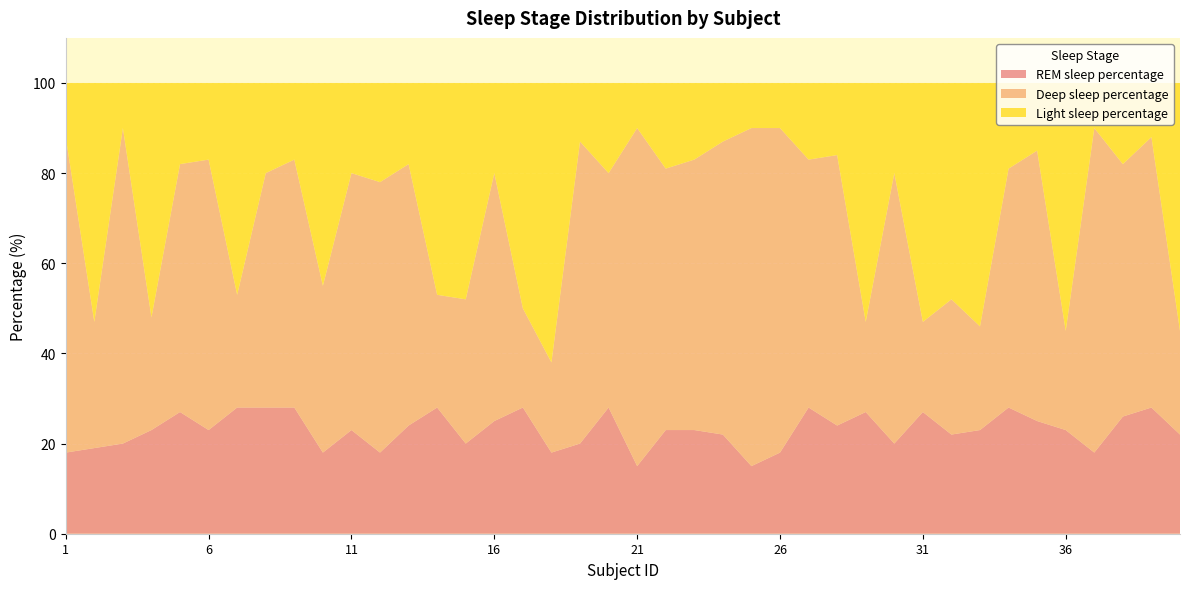

Reading left to right, extract all data points from this chart.

REM sleep percentage: 1=18	2=19	3=20	4=23	5=27	6=23	7=28	8=28	9=28	10=18	11=23	12=18	13=24	14=28	15=20	16=25	17=28	18=18	19=20	20=28	21=15	22=23	23=23	24=22	25=15	26=18	27=28	28=24	29=27	30=20	31=27	32=22	33=23	34=28	35=25	36=23	37=18	38=26	39=28	40=22
Deep sleep percentage: 1=70	2=28	3=70	4=25	5=55	6=60	7=25	8=52	9=55	10=37	11=57	12=60	13=58	14=25	15=32	16=55	17=22	18=20	19=67	20=52	21=75	22=58	23=60	24=65	25=75	26=72	27=55	28=60	29=20	30=60	31=20	32=30	33=23	34=53	35=60	36=22	37=72	38=56	39=60	40=23
Light sleep percentage: 1=12	2=53	3=10	4=52	5=18	6=17	7=47	8=20	9=17	10=45	11=20	12=22	13=18	14=47	15=48	16=20	17=50	18=62	19=13	20=20	21=10	22=19	23=17	24=13	25=10	26=10	27=17	28=16	29=53	30=20	31=53	32=48	33=54	34=19	35=15	36=55	37=10	38=18	39=12	40=55